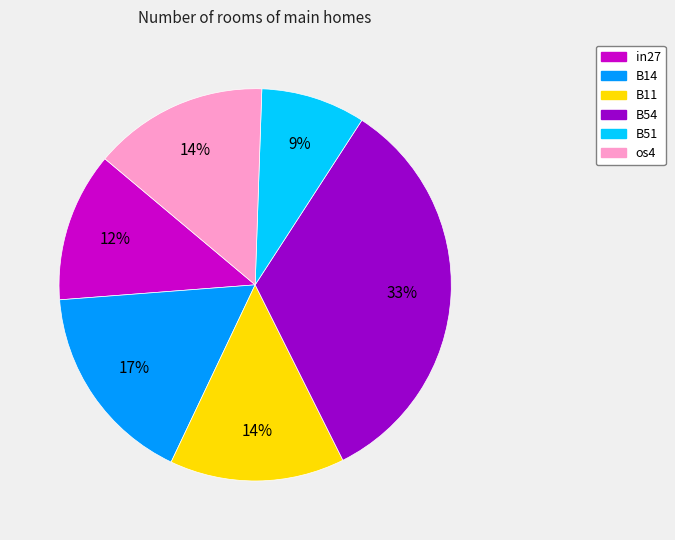

To the nearest percent, what is the average slice percentage?

17%